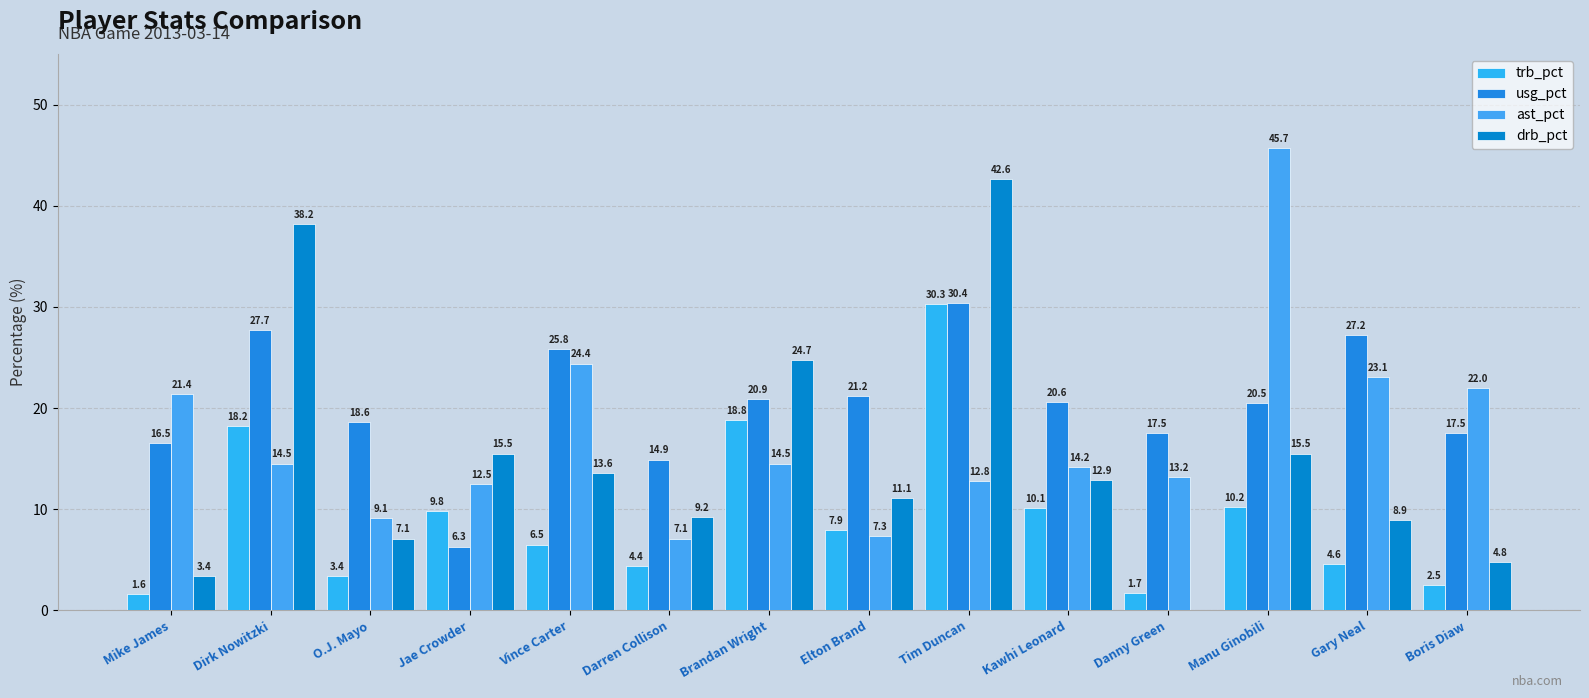

Between Jae Crowder and Dirk Nowitzki, which is larger?

Dirk Nowitzki